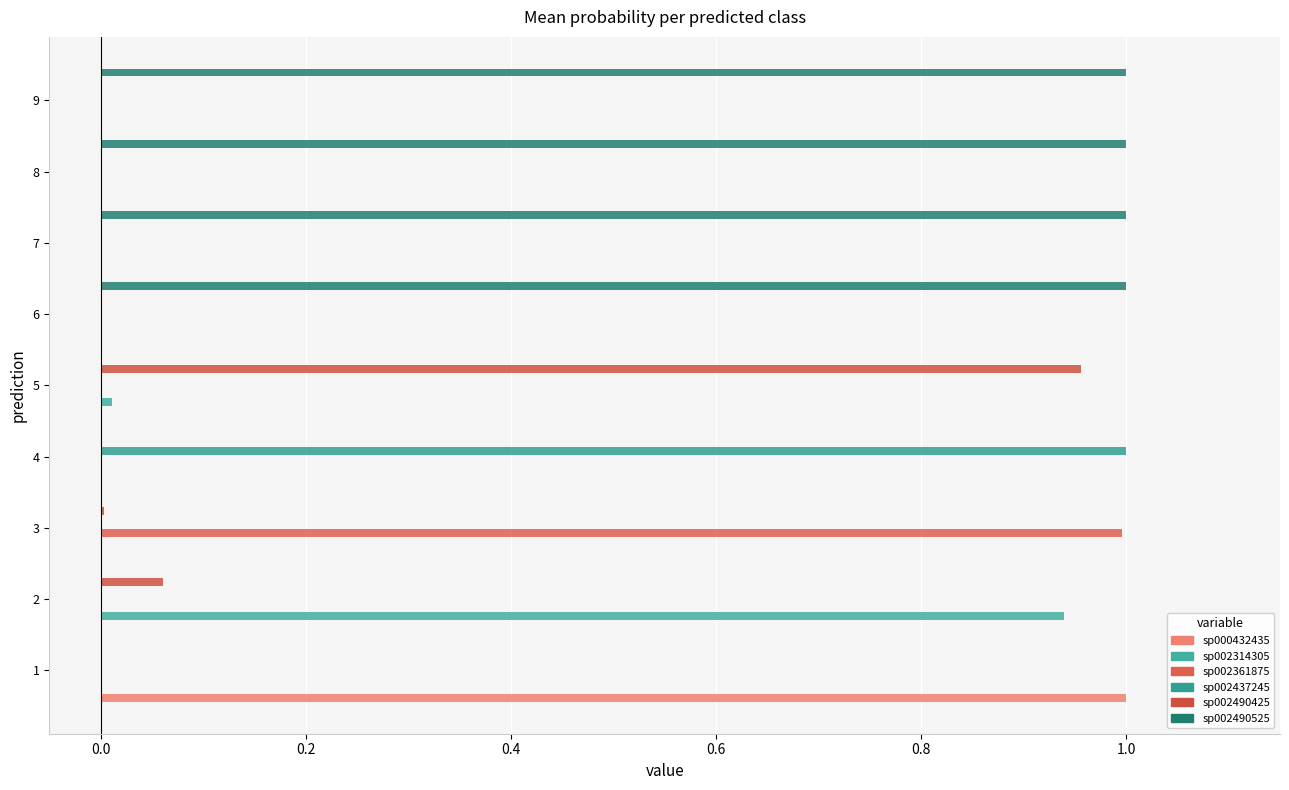

How many groups of bars are there?

9